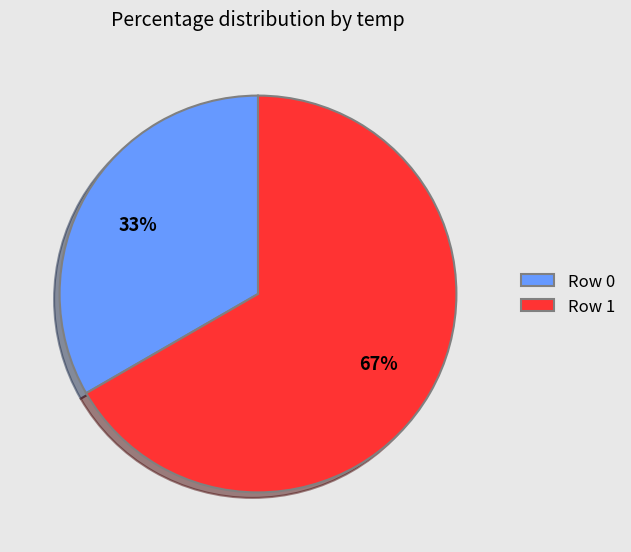

How many slices are in this pie chart?

2